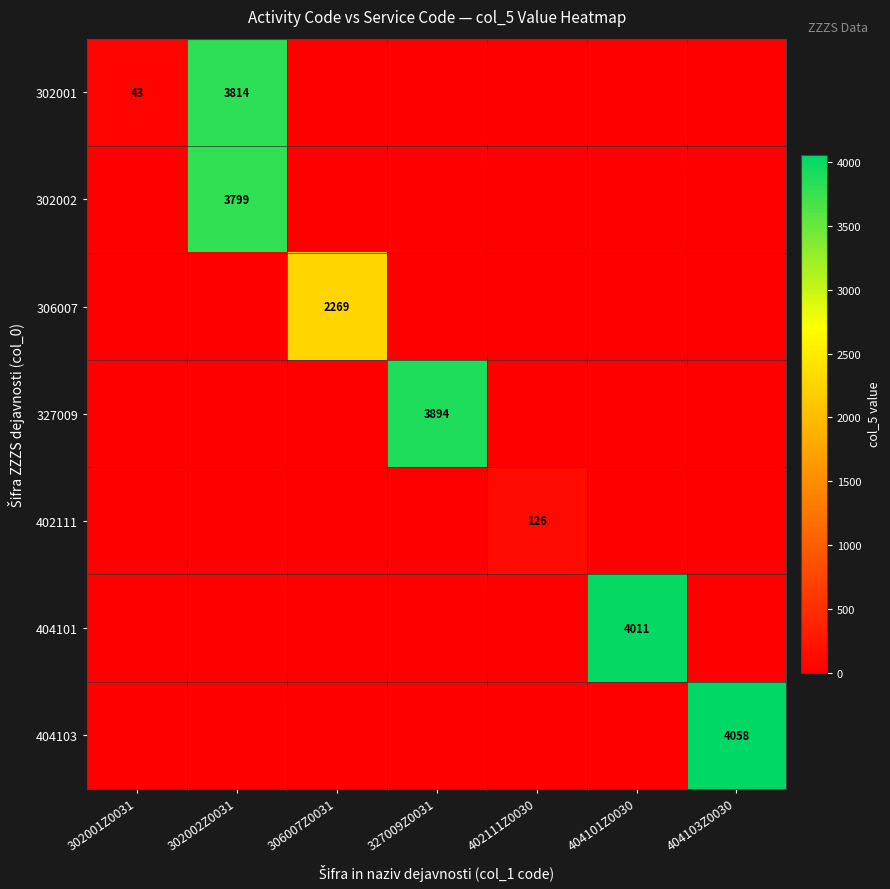

The 306007 series shows 3448 at 306007Z0031. True or false?

False